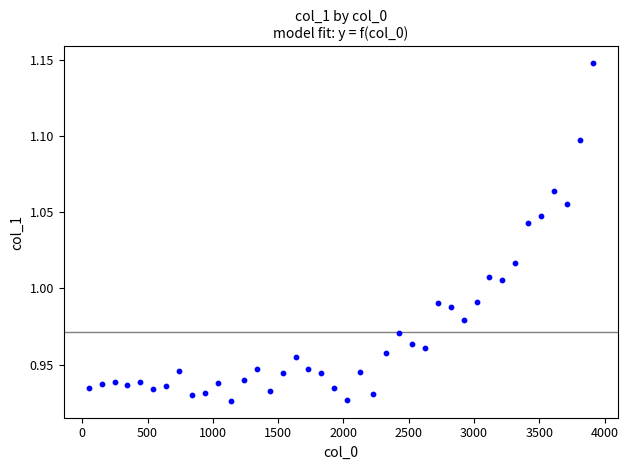

How many data points are displayed?

40